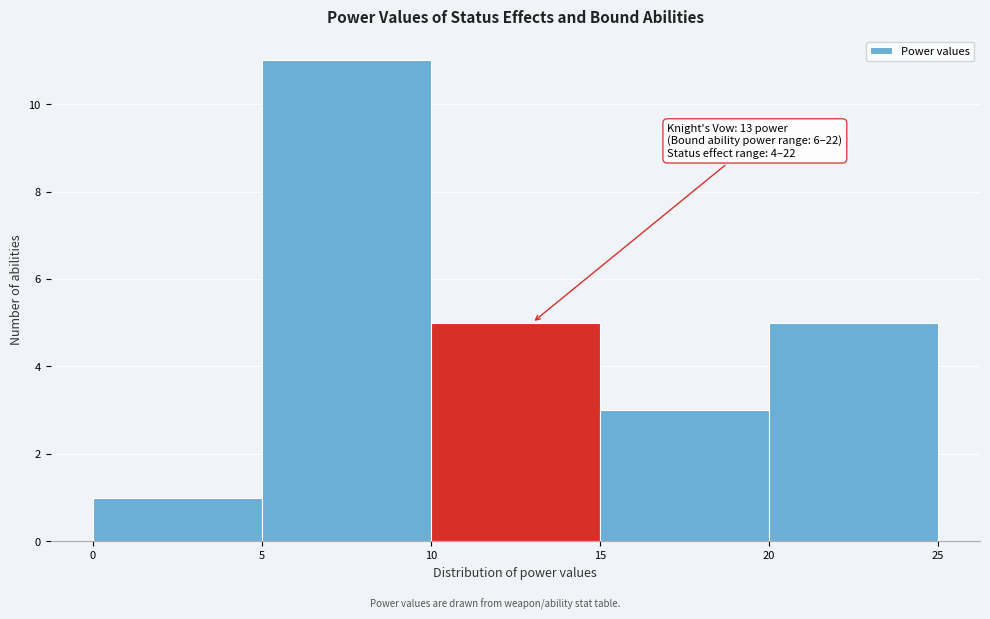

Which range on the x-axis has the tallest bar?

5 to 10